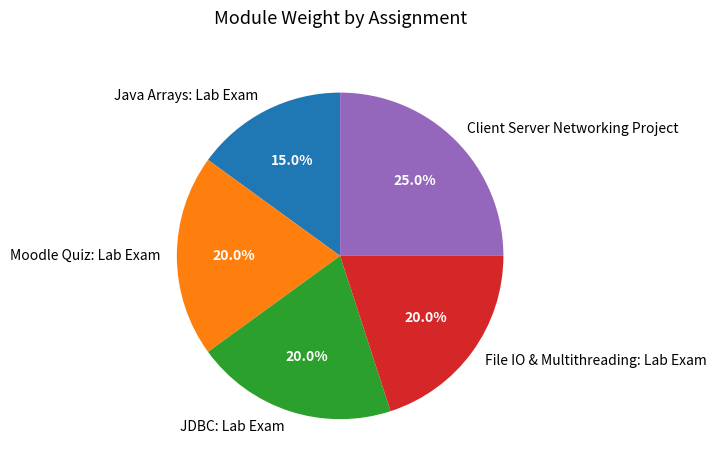

To the nearest percent, what is the average slice percentage?

20%